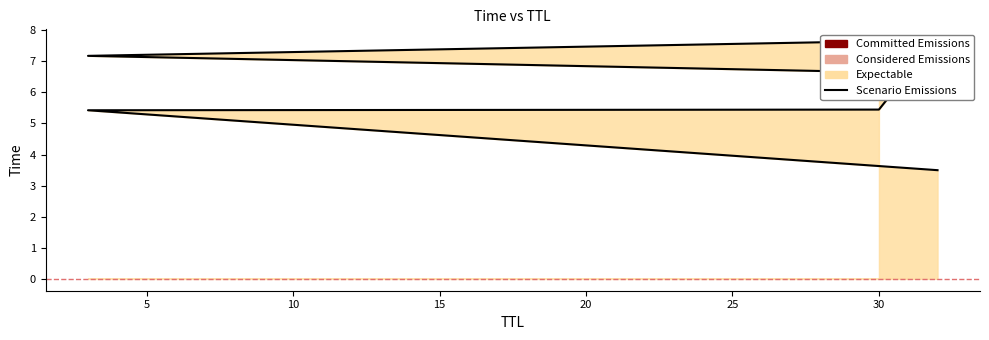

Reading right to left, transcribe all the data shown in this chart.

30=7.6	3=7.2	31=6.6	30=5.4	3=5.4	32=3.5